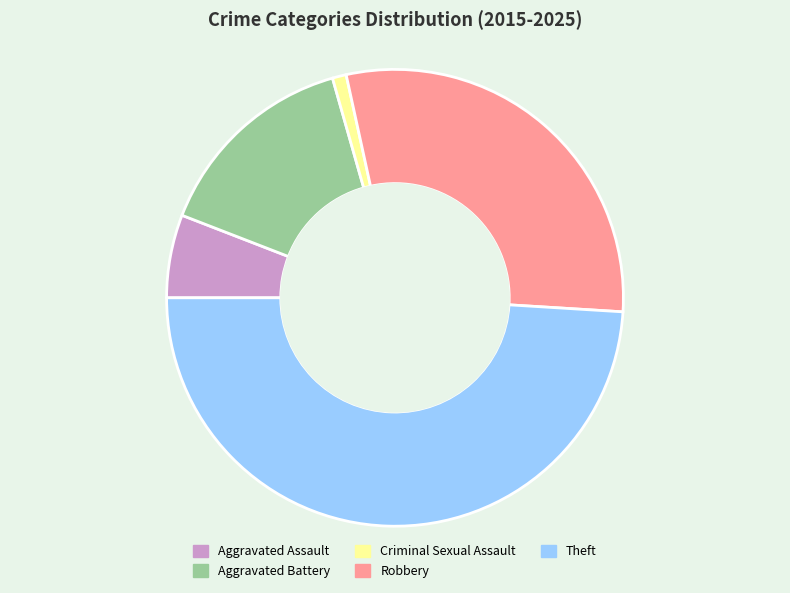

Rank the categories by value from highest to lowest.

Theft, Robbery, Aggravated Battery, Aggravated Assault, Criminal Sexual Assault